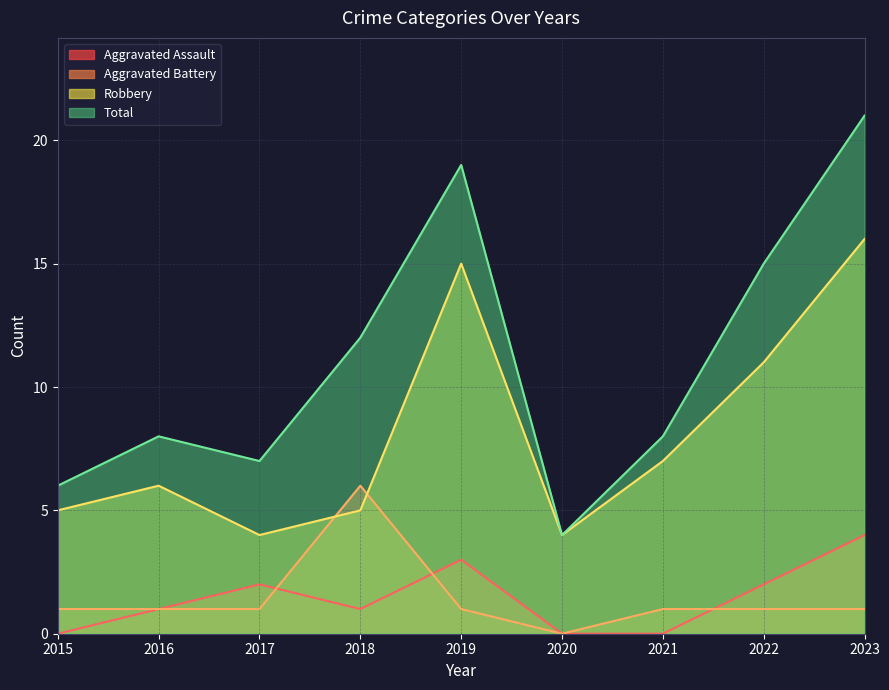

What is the value of the Total point at the 6th from the left?

4